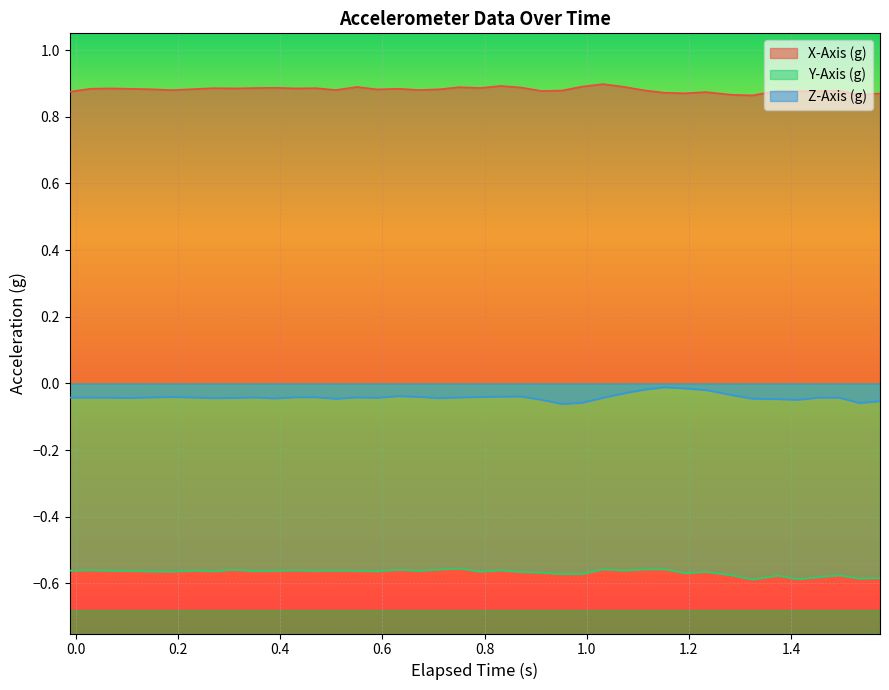

List the series in order of their overall mean, highest first.

X-Axis (g), Z-Axis (g), Y-Axis (g)